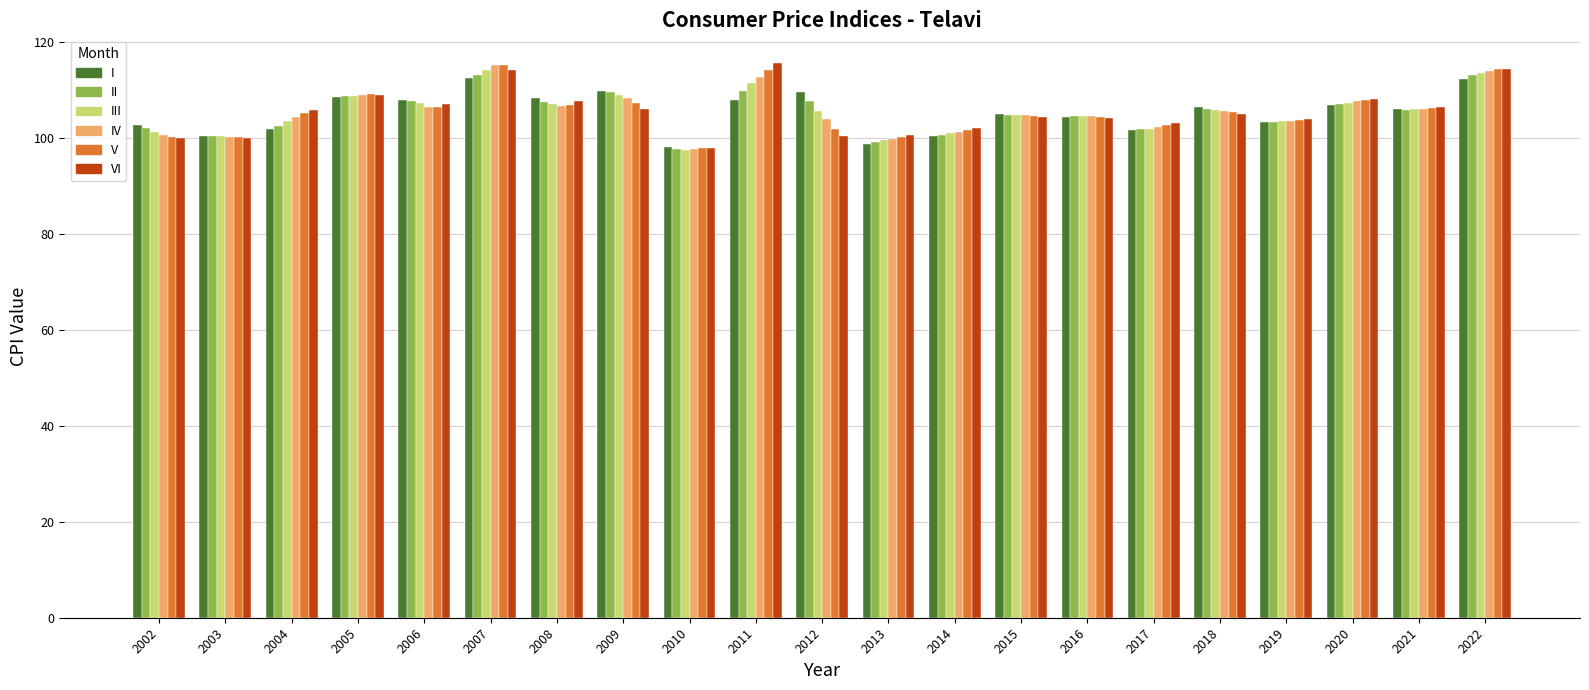

How many groups of bars are there?

21